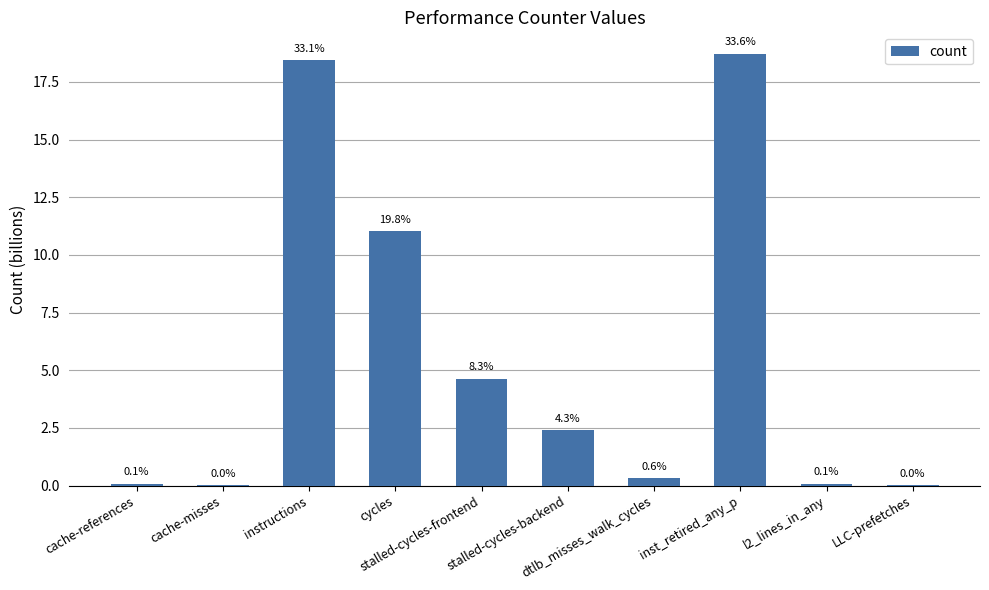

The value at l2_lines_in_any is 0.0. True or false?

False